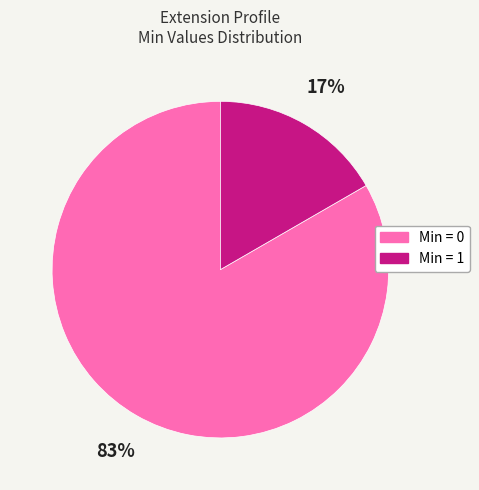

To the nearest percent, what is the average slice percentage?

50%